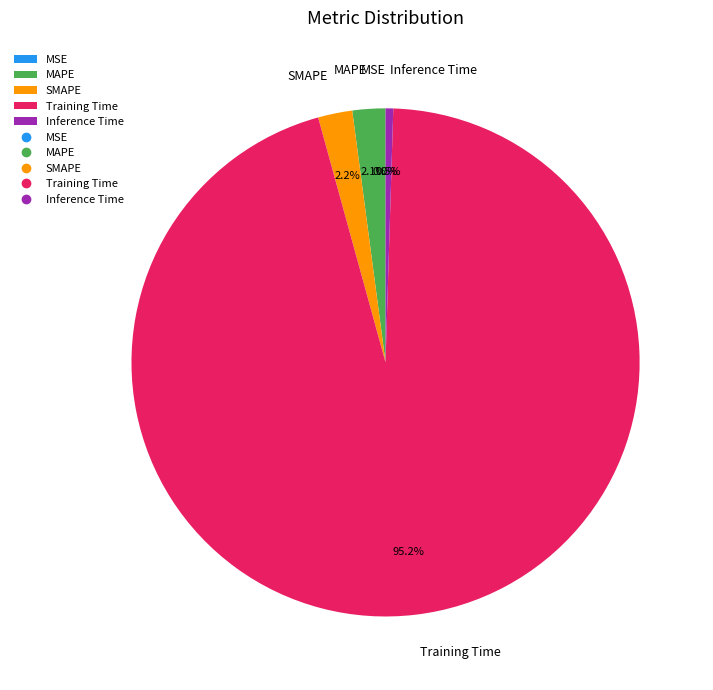

Does any single category account for the majority?

Yes